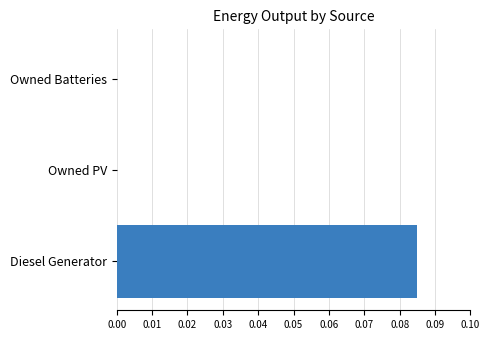

Are the bars grouped side by side (vs. stacked)?

No